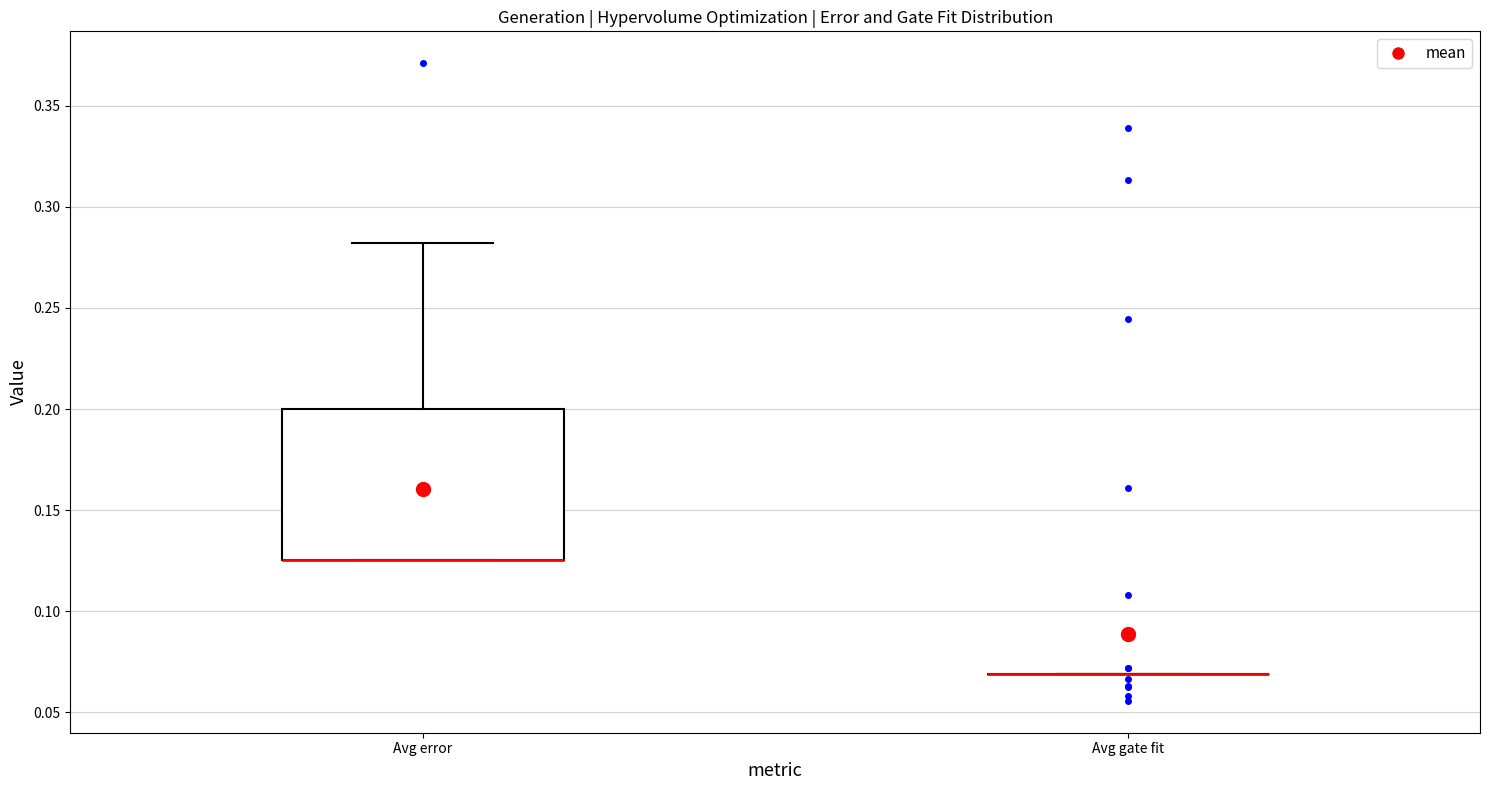

Reading left to right, read every box against the y-axis: the position of its median line, the range the box covers, and the ends of its whiskers. The values are not printed on the chart, so give them approximately, as read against the axis.

Avg error: median 0.125 (drawn on the box's lower edge), box 0.125 to 0.200, whiskers 0.125 to 0.280
Avg gate fit: box collapsed to a line at 0.070, whiskers 0.070 to 0.070